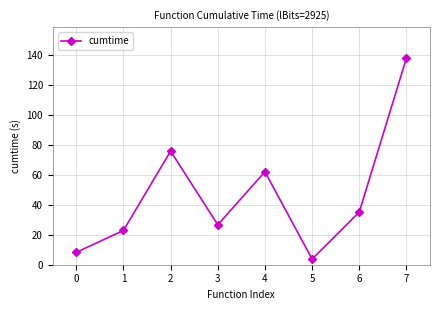

What is the change in value from 5 to 6?

+31.4